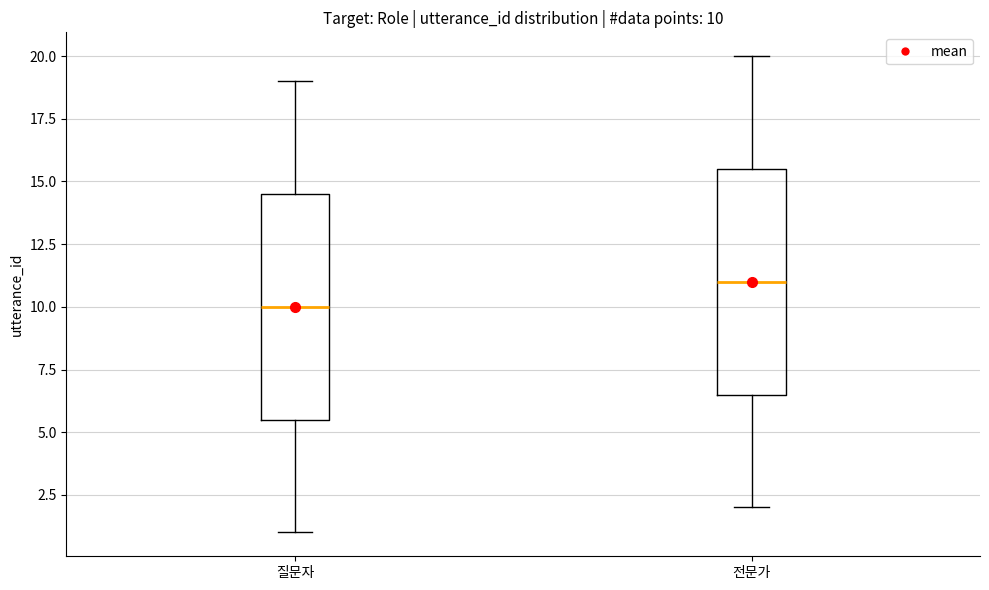

Which box has the lowest median line?

질문자